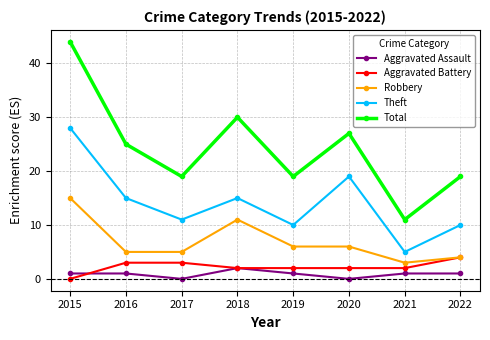

Where is the first local maximum for Total?

2018